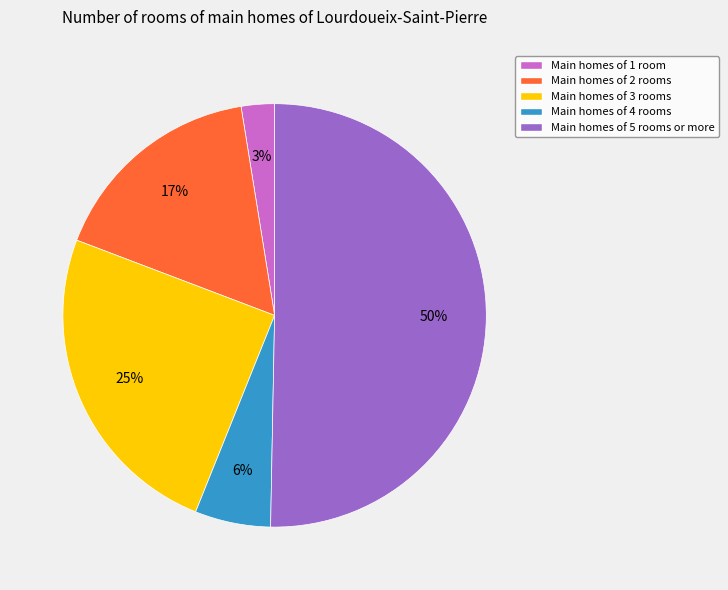

To the nearest percent, what is the average slice percentage?

20%